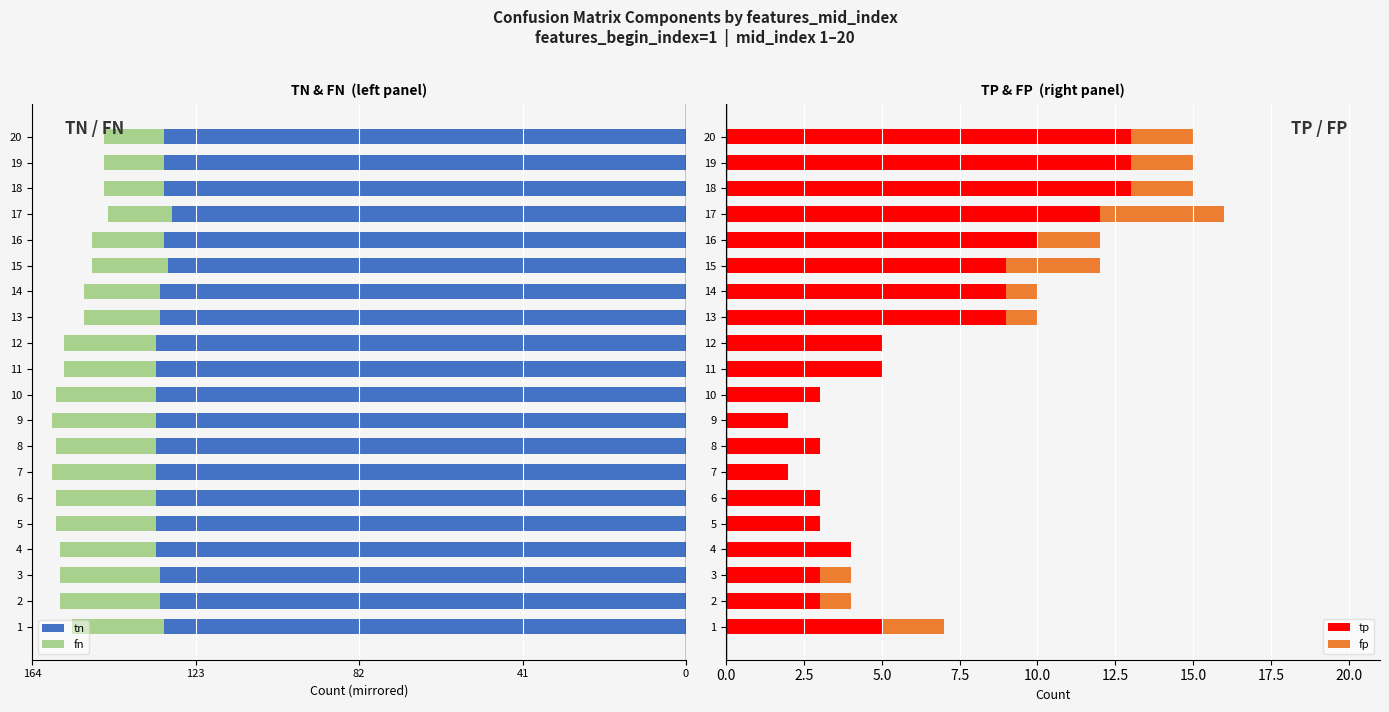

The tp series shows 4 at 2. True or false?

False